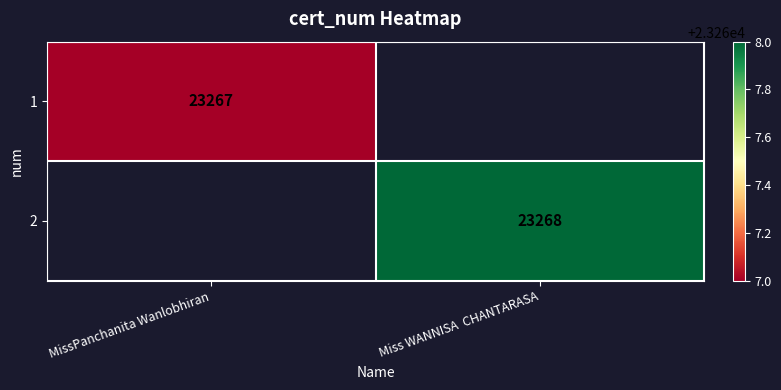

What is the greatest value displayed?

23268.0